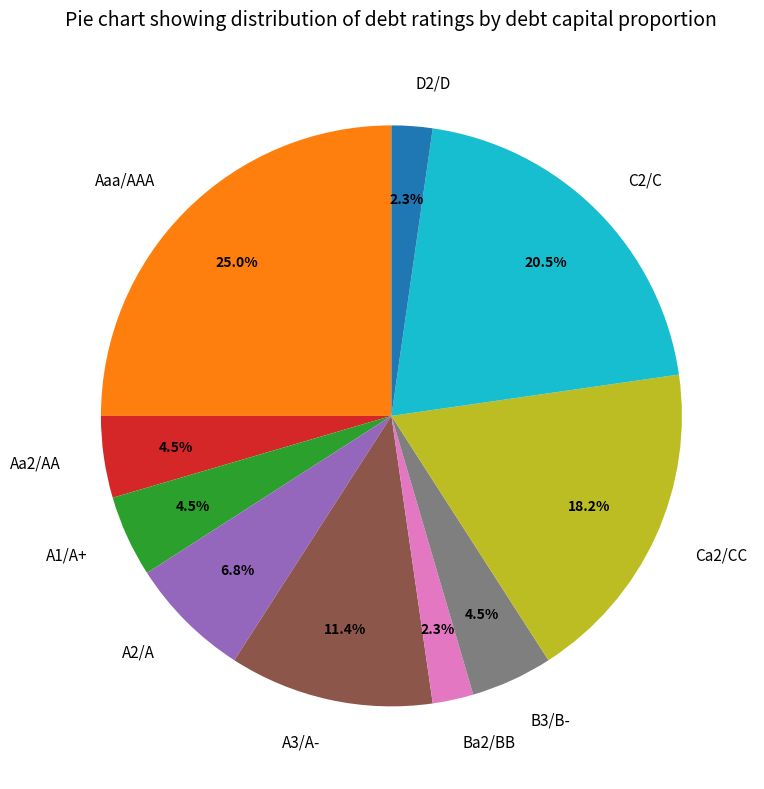

Which slice is the largest?

Aaa/AAA